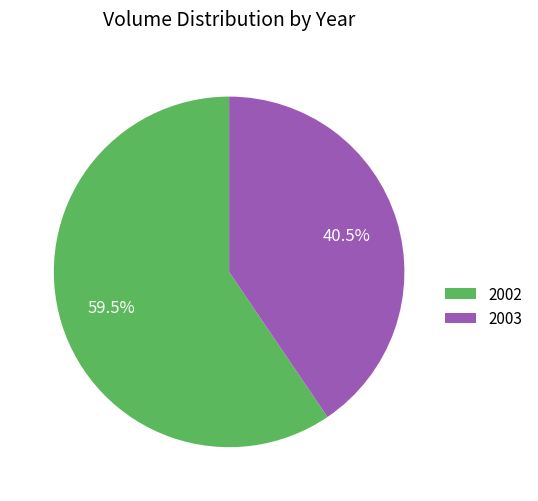

Rank the categories by value from highest to lowest.

2002, 2003